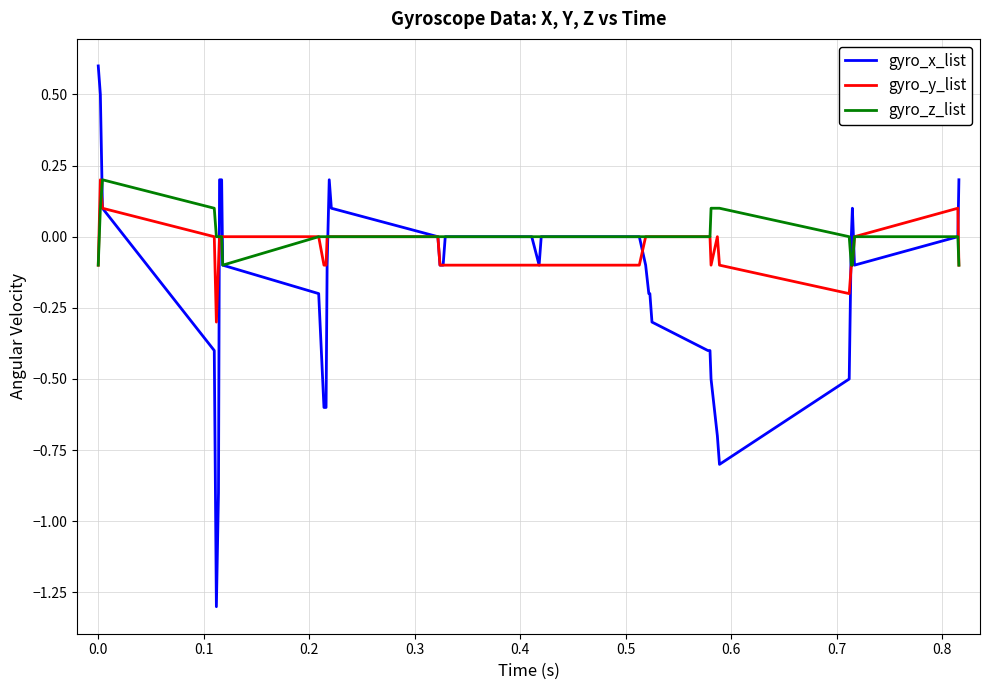

Which series has the largest range (max minus min)?

gyro_x_list